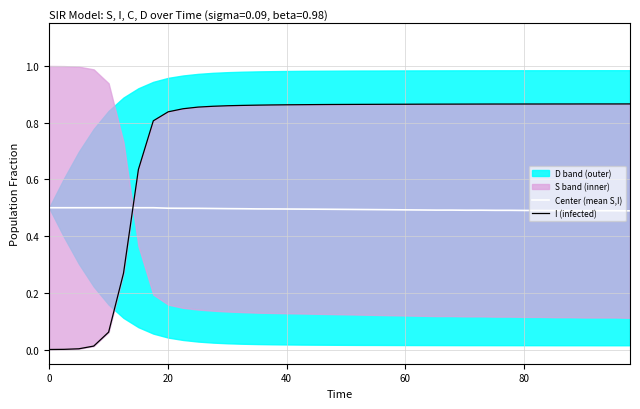

The Center (mean S,I) series shows 0.9 at 17. True or false?

False